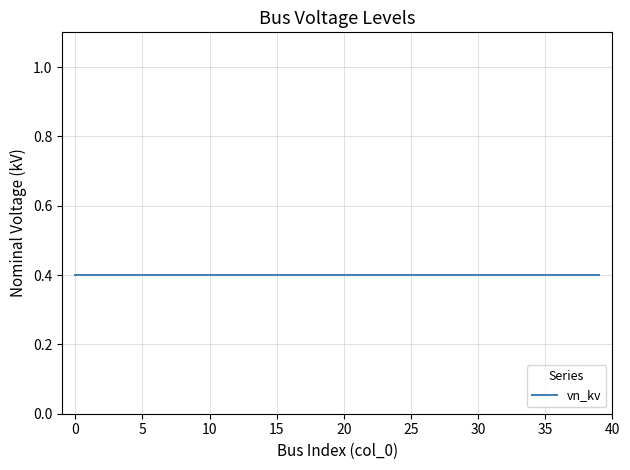

What is the sum of all 0.4 kV Buses values?

780.0